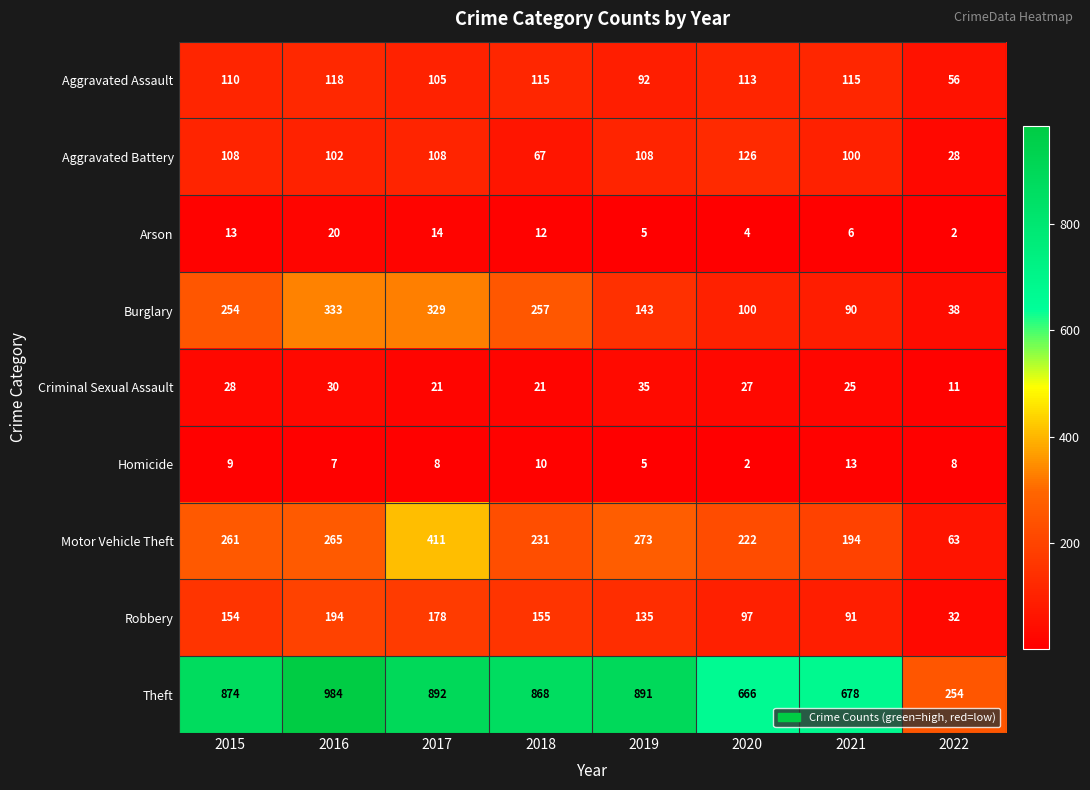

How many categories are shown in the chart?

8